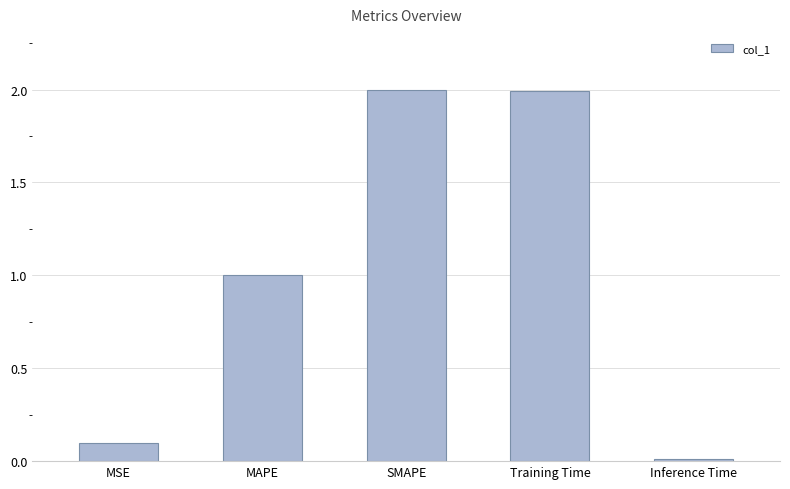

What is the difference between the values at Training Time and MAPE?

1.0